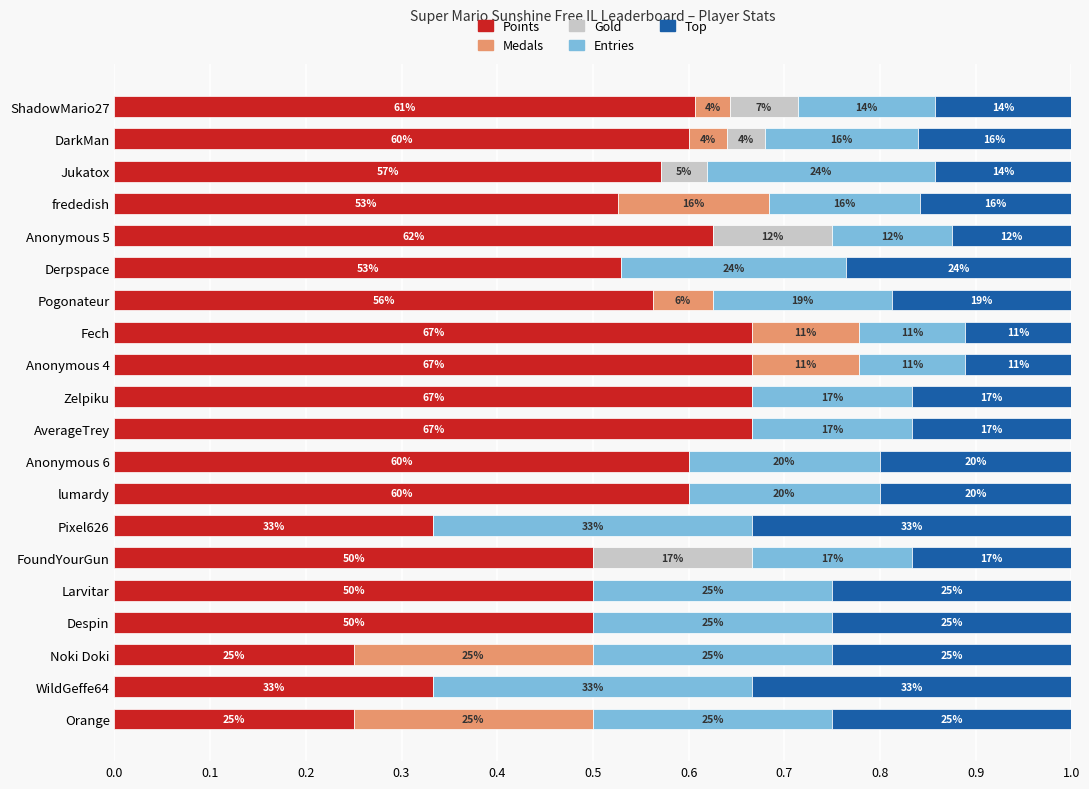

What position from the right is ShadowMario27?

20